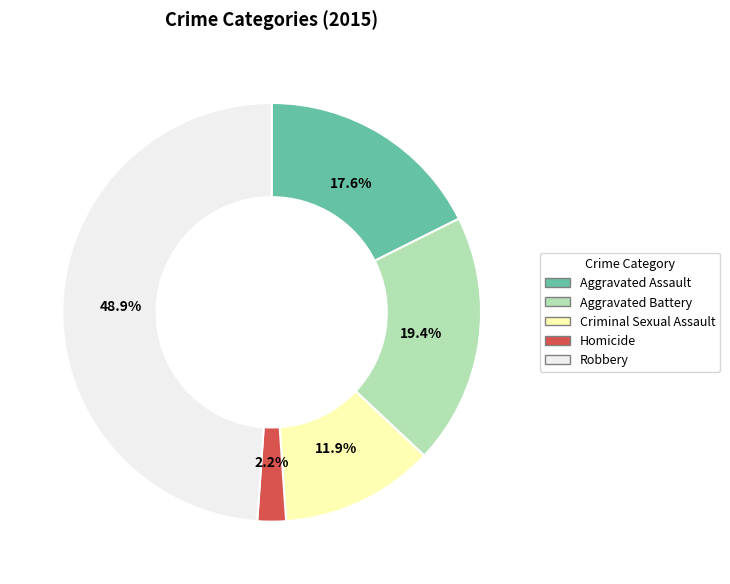

Between Robbery and Homicide, which is larger?

Robbery